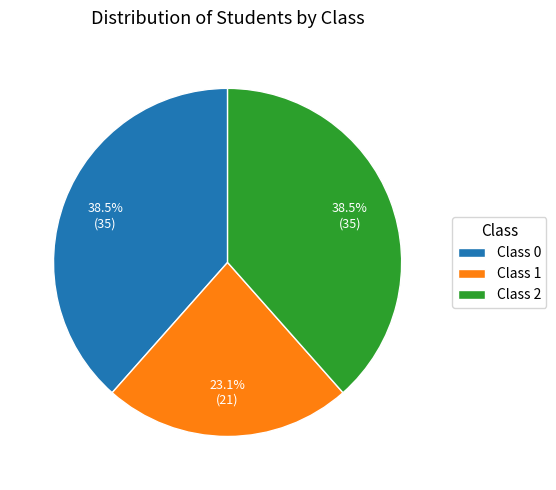

Which category has the smallest portion of the pie?

Class 1